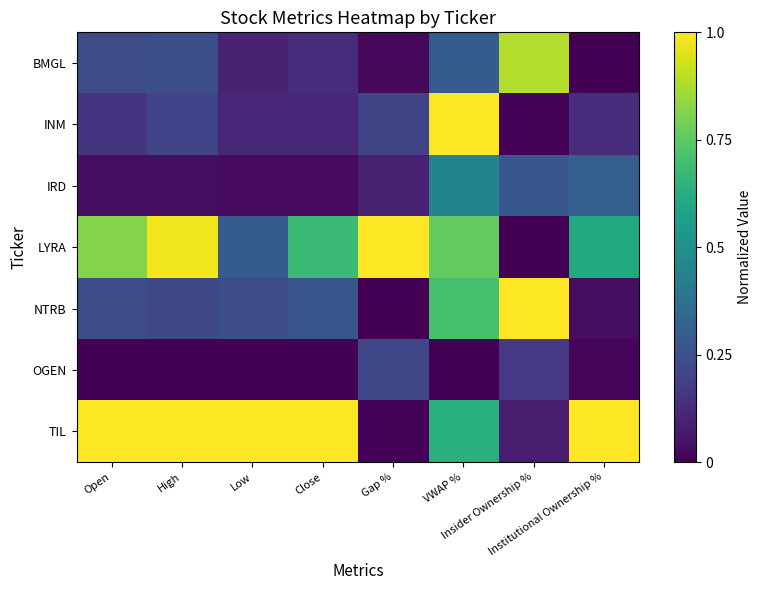

What is the difference between the highest and lowest values at VWAP %?

1.0